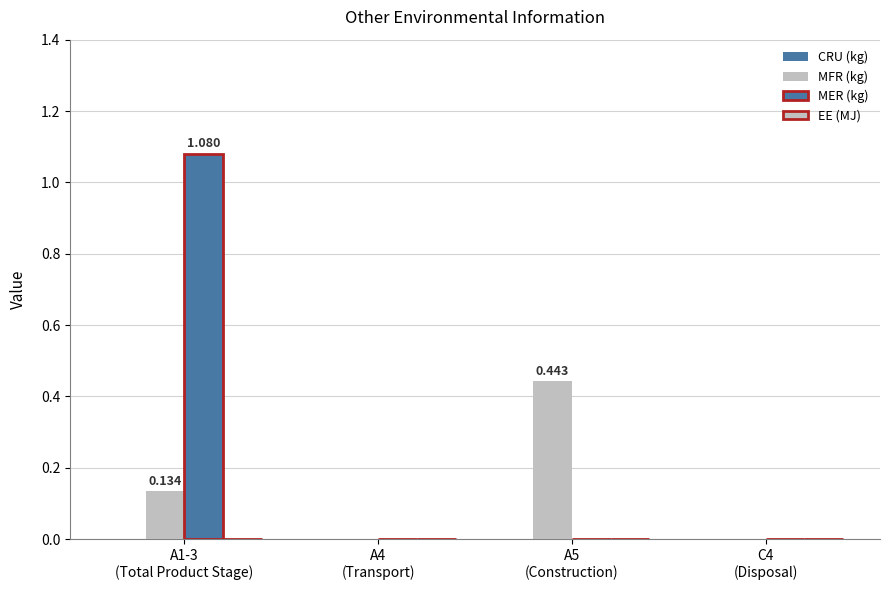

Which series changed the most between A4
(Transport) and C4
(Disposal)?

CRU (kg)